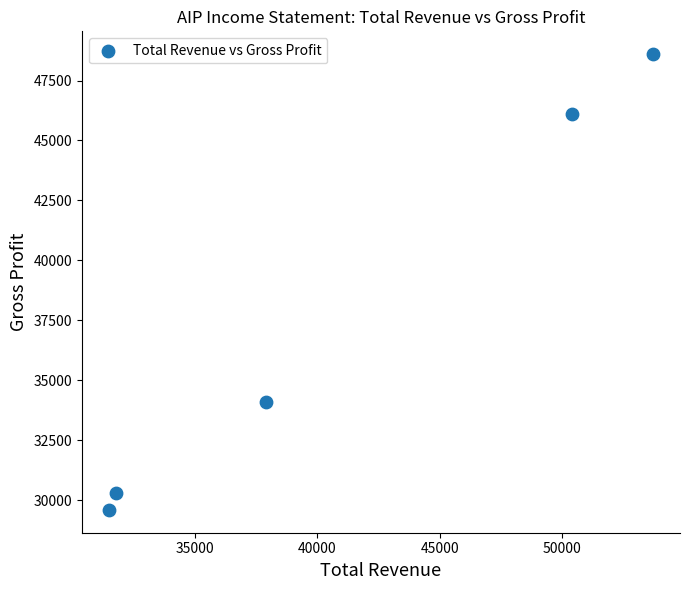

What is the average X value?

41060